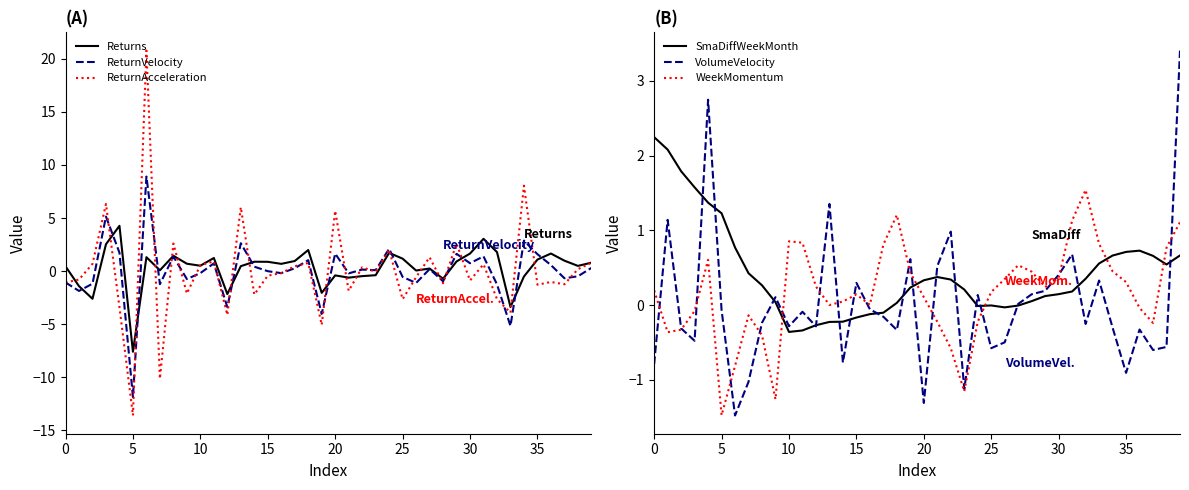

The ReturnAcceleration series shows 0.4 at 39. True or false?

False